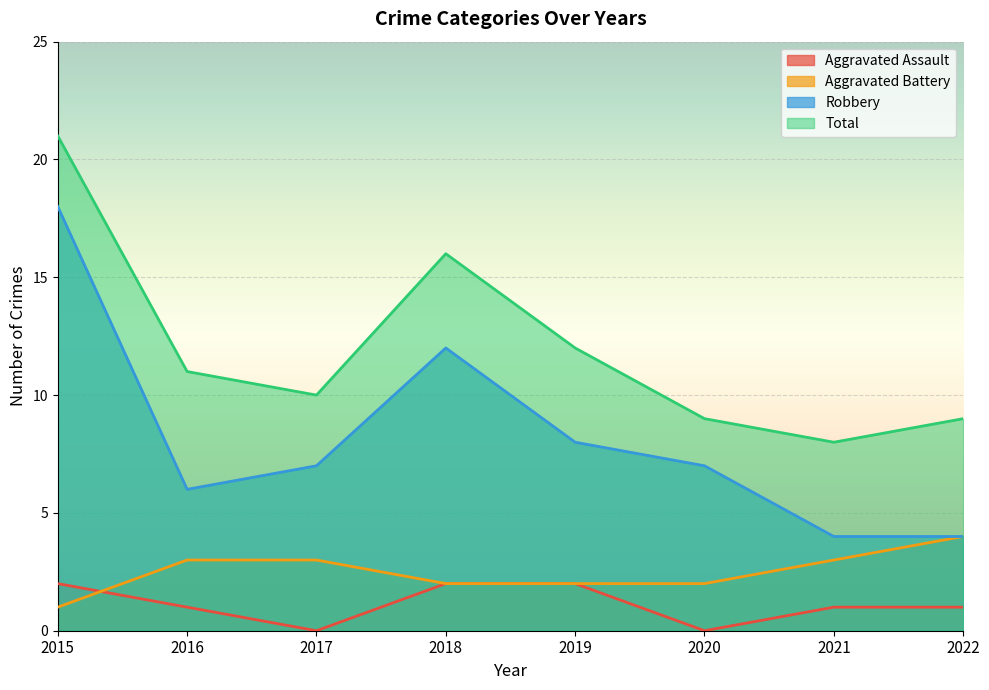

What is the difference between the highest and lowest values at 2020?

9